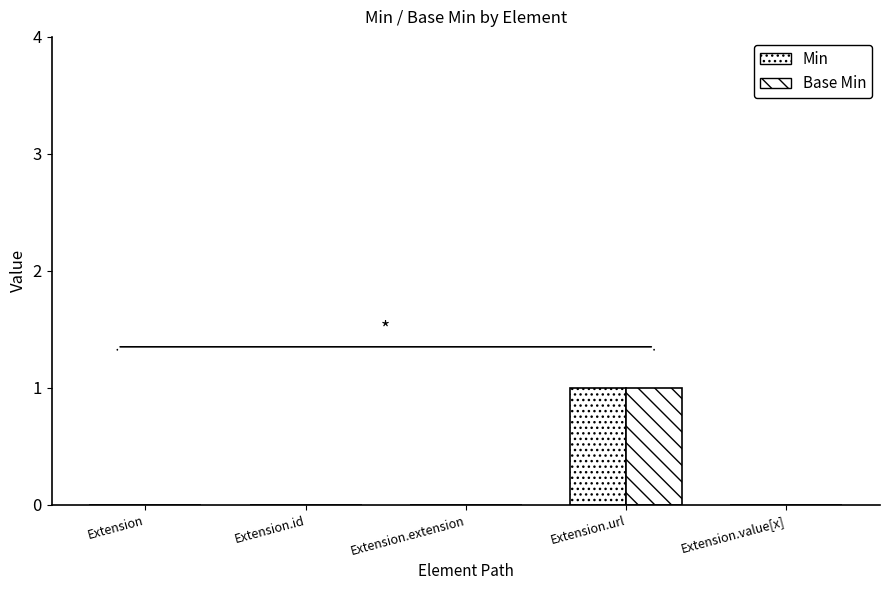

Count the number of categories in the chart.

5